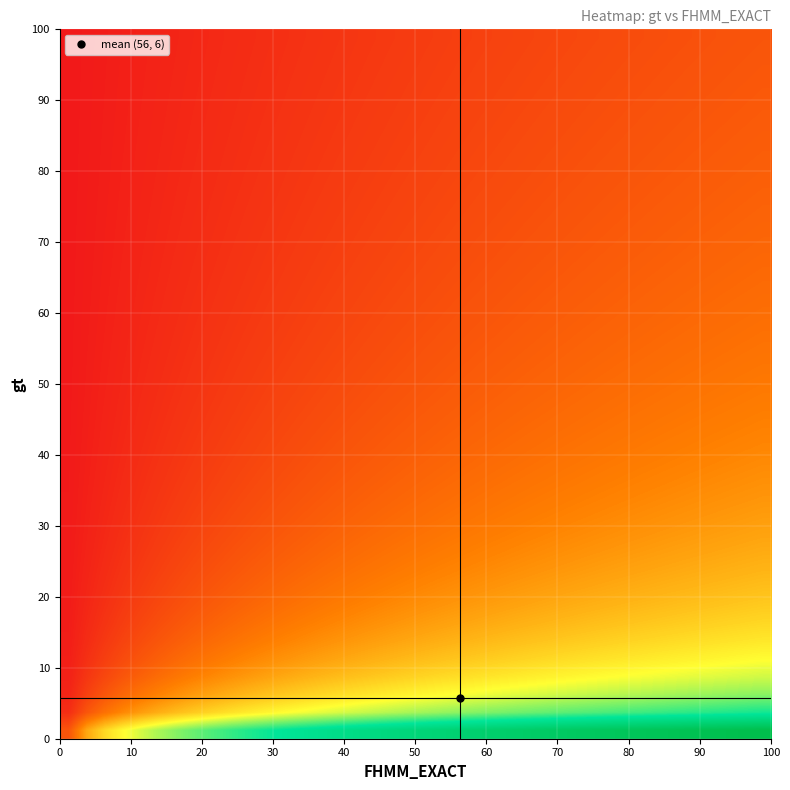

Reading left to right, transcribe all the data shown in this chart.

row_0: 0.7	1.5	2.0	2.3	2.5	2.7	2.9	3.0	3.1	3.2	3.3	3.4	3.5	3.6	3.6	3.7	3.8	3.8	3.9	3.9	4.0	4.0	4.1	4.1	4.2	4.2	4.2	4.3	4.3	4.3	4.4	4.4	4.4	4.5	4.5	4.5	4.5	4.6	4.6	4.6
row_1: 0.2	0.7	1.0	1.2	1.4	1.6	1.7	1.8	2.0	2.0	2.1	2.2	2.3	2.4	2.4	2.5	2.5	2.6	2.7	2.7	2.8	2.8	2.8	2.9	2.9	3.0	3.0	3.0	3.1	3.1	3.1	3.2	3.2	3.2	3.2	3.3	3.3	3.3	3.4	3.4
row_2: 0.2	0.5	0.7	0.9	1.0	1.2	1.3	1.4	1.5	1.6	1.7	1.8	1.8	1.9	1.9	2.0	2.1	2.1	2.2	2.2	2.3	2.3	2.3	2.4	2.4	2.5	2.5	2.5	2.6	2.6	2.6	2.6	2.7	2.7	2.7	2.8	2.8	2.8	2.8	2.9
row_3: 0.1	0.3	0.5	0.7	0.8	1.0	1.1	1.2	1.2	1.3	1.4	1.5	1.5	1.6	1.7	1.7	1.8	1.8	1.9	1.9	1.9	2.0	2.0	2.1	2.1	2.1	2.2	2.2	2.2	2.3	2.3	2.3	2.4	2.4	2.4	2.4	2.5	2.5	2.5	2.5
row_4: 0.1	0.3	0.4	0.6	0.7	0.8	0.9	1.0	1.1	1.1	1.2	1.3	1.3	1.4	1.5	1.5	1.6	1.6	1.6	1.7	1.7	1.8	1.8	1.8	1.9	1.9	1.9	2.0	2.0	2.0	2.1	2.1	2.1	2.2	2.2	2.2	2.2	2.3	2.3	2.3
row_5: 0.1	0.2	0.4	0.5	0.6	0.7	0.8	0.9	0.9	1.0	1.1	1.1	1.2	1.2	1.3	1.3	1.4	1.4	1.5	1.5	1.6	1.6	1.6	1.7	1.7	1.7	1.8	1.8	1.8	1.9	1.9	1.9	1.9	2.0	2.0	2.0	2.0	2.1	2.1	2.1
row_6: 0.1	0.2	0.3	0.4	0.5	0.6	0.7	0.8	0.8	0.9	1.0	1.0	1.1	1.1	1.2	1.2	1.3	1.3	1.4	1.4	1.4	1.5	1.5	1.5	1.6	1.6	1.6	1.7	1.7	1.7	1.8	1.8	1.8	1.8	1.9	1.9	1.9	1.9	1.9	2.0
row_7: 0.1	0.2	0.3	0.4	0.5	0.5	0.6	0.7	0.8	0.8	0.9	0.9	1.0	1.0	1.1	1.1	1.2	1.2	1.2	1.3	1.3	1.4	1.4	1.4	1.5	1.5	1.5	1.5	1.6	1.6	1.6	1.7	1.7	1.7	1.7	1.8	1.8	1.8	1.8	1.8
row_8: 0.0	0.2	0.3	0.3	0.4	0.5	0.6	0.6	0.7	0.8	0.8	0.9	0.9	1.0	1.0	1.0	1.1	1.1	1.2	1.2	1.2	1.3	1.3	1.3	1.4	1.4	1.4	1.5	1.5	1.5	1.5	1.6	1.6	1.6	1.6	1.7	1.7	1.7	1.7	1.7
row_9: 0.0	0.1	0.2	0.3	0.4	0.5	0.5	0.6	0.6	0.7	0.7	0.8	0.8	0.9	0.9	1.0	1.0	1.0	1.1	1.1	1.2	1.2	1.2	1.3	1.3	1.3	1.3	1.4	1.4	1.4	1.4	1.5	1.5	1.5	1.5	1.6	1.6	1.6	1.6	1.6
row_10: 0.0	0.1	0.2	0.3	0.4	0.4	0.5	0.5	0.6	0.6	0.7	0.7	0.8	0.8	0.9	0.9	0.9	1.0	1.0	1.1	1.1	1.1	1.1	1.2	1.2	1.2	1.3	1.3	1.3	1.3	1.4	1.4	1.4	1.4	1.5	1.5	1.5	1.5	1.5	1.6
row_11: 0.0	0.1	0.2	0.3	0.3	0.4	0.4	0.5	0.6	0.6	0.6	0.7	0.7	0.8	0.8	0.9	0.9	0.9	1.0	1.0	1.0	1.1	1.1	1.1	1.1	1.2	1.2	1.2	1.3	1.3	1.3	1.3	1.3	1.4	1.4	1.4	1.4	1.5	1.5	1.5
row_12: 0.0	0.1	0.2	0.2	0.3	0.4	0.4	0.5	0.5	0.6	0.6	0.7	0.7	0.7	0.8	0.8	0.8	0.9	0.9	0.9	1.0	1.0	1.0	1.1	1.1	1.1	1.1	1.2	1.2	1.2	1.2	1.3	1.3	1.3	1.3	1.3	1.4	1.4	1.4	1.4
row_13: 0.0	0.1	0.2	0.2	0.3	0.3	0.4	0.4	0.5	0.5	0.6	0.6	0.7	0.7	0.7	0.8	0.8	0.8	0.9	0.9	0.9	1.0	1.0	1.0	1.0	1.1	1.1	1.1	1.1	1.2	1.2	1.2	1.2	1.3	1.3	1.3	1.3	1.3	1.4	1.4
row_14: 0.0	0.1	0.2	0.2	0.3	0.3	0.4	0.4	0.5	0.5	0.5	0.6	0.6	0.7	0.7	0.7	0.8	0.8	0.8	0.9	0.9	0.9	0.9	1.0	1.0	1.0	1.0	1.1	1.1	1.1	1.1	1.2	1.2	1.2	1.2	1.2	1.3	1.3	1.3	1.3
row_15: 0.0	0.1	0.1	0.2	0.3	0.3	0.3	0.4	0.4	0.5	0.5	0.6	0.6	0.6	0.7	0.7	0.7	0.8	0.8	0.8	0.8	0.9	0.9	0.9	0.9	1.0	1.0	1.0	1.0	1.1	1.1	1.1	1.1	1.2	1.2	1.2	1.2	1.2	1.3	1.3
row_16: 0.0	0.1	0.1	0.2	0.2	0.3	0.3	0.4	0.4	0.5	0.5	0.5	0.6	0.6	0.6	0.7	0.7	0.7	0.8	0.8	0.8	0.8	0.9	0.9	0.9	0.9	1.0	1.0	1.0	1.0	1.0	1.1	1.1	1.1	1.1	1.2	1.2	1.2	1.2	1.2
row_17: 0.0	0.1	0.1	0.2	0.2	0.3	0.3	0.4	0.4	0.4	0.5	0.5	0.5	0.6	0.6	0.6	0.7	0.7	0.7	0.7	0.8	0.8	0.8	0.9	0.9	0.9	0.9	0.9	1.0	1.0	1.0	1.0	1.1	1.1	1.1	1.1	1.1	1.1	1.2	1.2
row_18: 0.0	0.1	0.1	0.2	0.2	0.3	0.3	0.3	0.4	0.4	0.4	0.5	0.5	0.5	0.6	0.6	0.6	0.7	0.7	0.7	0.7	0.8	0.8	0.8	0.8	0.9	0.9	0.9	0.9	1.0	1.0	1.0	1.0	1.0	1.1	1.1	1.1	1.1	1.1	1.1
row_19: 0.0	0.1	0.1	0.2	0.2	0.2	0.3	0.3	0.4	0.4	0.4	0.5	0.5	0.5	0.6	0.6	0.6	0.6	0.7	0.7	0.7	0.7	0.8	0.8	0.8	0.8	0.9	0.9	0.9	0.9	0.9	1.0	1.0	1.0	1.0	1.0	1.1	1.1	1.1	1.1
row_20: 0.0	0.1	0.1	0.2	0.2	0.2	0.3	0.3	0.3	0.4	0.4	0.4	0.5	0.5	0.5	0.6	0.6	0.6	0.6	0.7	0.7	0.7	0.7	0.8	0.8	0.8	0.8	0.9	0.9	0.9	0.9	0.9	1.0	1.0	1.0	1.0	1.0	1.0	1.1	1.1
row_21: 0.0	0.1	0.1	0.1	0.2	0.2	0.3	0.3	0.3	0.4	0.4	0.4	0.5	0.5	0.5	0.5	0.6	0.6	0.6	0.6	0.7	0.7	0.7	0.7	0.8	0.8	0.8	0.8	0.8	0.9	0.9	0.9	0.9	0.9	1.0	1.0	1.0	1.0	1.0	1.0
row_22: 0.0	0.1	0.1	0.1	0.2	0.2	0.3	0.3	0.3	0.4	0.4	0.4	0.4	0.5	0.5	0.5	0.5	0.6	0.6	0.6	0.6	0.7	0.7	0.7	0.7	0.8	0.8	0.8	0.8	0.8	0.9	0.9	0.9	0.9	0.9	0.9	1.0	1.0	1.0	1.0
row_23: 0.0	0.1	0.1	0.1	0.2	0.2	0.2	0.3	0.3	0.3	0.4	0.4	0.4	0.5	0.5	0.5	0.5	0.6	0.6	0.6	0.6	0.6	0.7	0.7	0.7	0.7	0.8	0.8	0.8	0.8	0.8	0.9	0.9	0.9	0.9	0.9	0.9	1.0	1.0	1.0
row_24: 0.0	0.1	0.1	0.1	0.2	0.2	0.2	0.3	0.3	0.3	0.4	0.4	0.4	0.4	0.5	0.5	0.5	0.5	0.6	0.6	0.6	0.6	0.7	0.7	0.7	0.7	0.7	0.8	0.8	0.8	0.8	0.8	0.8	0.9	0.9	0.9	0.9	0.9	0.9	1.0
row_25: 0.0	0.1	0.1	0.1	0.2	0.2	0.2	0.3	0.3	0.3	0.3	0.4	0.4	0.4	0.4	0.5	0.5	0.5	0.5	0.6	0.6	0.6	0.6	0.7	0.7	0.7	0.7	0.7	0.8	0.8	0.8	0.8	0.8	0.8	0.9	0.9	0.9	0.9	0.9	0.9
row_26: 0.0	0.1	0.1	0.1	0.2	0.2	0.2	0.2	0.3	0.3	0.3	0.4	0.4	0.4	0.4	0.5	0.5	0.5	0.5	0.6	0.6	0.6	0.6	0.6	0.7	0.7	0.7	0.7	0.7	0.7	0.8	0.8	0.8	0.8	0.8	0.9	0.9	0.9	0.9	0.9
row_27: 0.0	0.0	0.1	0.1	0.1	0.2	0.2	0.2	0.3	0.3	0.3	0.3	0.4	0.4	0.4	0.4	0.5	0.5	0.5	0.5	0.6	0.6	0.6	0.6	0.6	0.7	0.7	0.7	0.7	0.7	0.7	0.8	0.8	0.8	0.8	0.8	0.8	0.9	0.9	0.9
row_28: 0.0	0.0	0.1	0.1	0.1	0.2	0.2	0.2	0.3	0.3	0.3	0.3	0.4	0.4	0.4	0.4	0.5	0.5	0.5	0.5	0.5	0.6	0.6	0.6	0.6	0.6	0.7	0.7	0.7	0.7	0.7	0.7	0.8	0.8	0.8	0.8	0.8	0.8	0.9	0.9
row_29: 0.0	0.0	0.1	0.1	0.1	0.2	0.2	0.2	0.3	0.3	0.3	0.3	0.4	0.4	0.4	0.4	0.4	0.5	0.5	0.5	0.5	0.5	0.6	0.6	0.6	0.6	0.6	0.7	0.7	0.7	0.7	0.7	0.7	0.8	0.8	0.8	0.8	0.8	0.8	0.9
row_30: 0.0	0.0	0.1	0.1	0.1	0.2	0.2	0.2	0.2	0.3	0.3	0.3	0.3	0.4	0.4	0.4	0.4	0.5	0.5	0.5	0.5	0.5	0.6	0.6	0.6	0.6	0.6	0.6	0.7	0.7	0.7	0.7	0.7	0.7	0.8	0.8	0.8	0.8	0.8	0.8
row_31: 0.0	0.0	0.1	0.1	0.1	0.2	0.2	0.2	0.2	0.3	0.3	0.3	0.3	0.4	0.4	0.4	0.4	0.4	0.5	0.5	0.5	0.5	0.5	0.6	0.6	0.6	0.6	0.6	0.6	0.7	0.7	0.7	0.7	0.7	0.7	0.8	0.8	0.8	0.8	0.8
row_32: 0.0	0.0	0.1	0.1	0.1	0.2	0.2	0.2	0.2	0.3	0.3	0.3	0.3	0.3	0.4	0.4	0.4	0.4	0.4	0.5	0.5	0.5	0.5	0.5	0.6	0.6	0.6	0.6	0.6	0.6	0.7	0.7	0.7	0.7	0.7	0.7	0.8	0.8	0.8	0.8
row_33: 0.0	0.0	0.1	0.1	0.1	0.1	0.2	0.2	0.2	0.2	0.3	0.3	0.3	0.3	0.4	0.4	0.4	0.4	0.4	0.5	0.5	0.5	0.5	0.5	0.5	0.6	0.6	0.6	0.6	0.6	0.6	0.7	0.7	0.7	0.7	0.7	0.7	0.8	0.8	0.8
row_34: 0.0	0.0	0.1	0.1	0.1	0.1	0.2	0.2	0.2	0.2	0.3	0.3	0.3	0.3	0.3	0.4	0.4	0.4	0.4	0.4	0.5	0.5	0.5	0.5	0.5	0.6	0.6	0.6	0.6	0.6	0.6	0.6	0.7	0.7	0.7	0.7	0.7	0.7	0.7	0.8
row_35: 0.0	0.0	0.1	0.1	0.1	0.1	0.2	0.2	0.2	0.2	0.3	0.3	0.3	0.3	0.3	0.4	0.4	0.4	0.4	0.4	0.5	0.5	0.5	0.5	0.5	0.5	0.6	0.6	0.6	0.6	0.6	0.6	0.6	0.7	0.7	0.7	0.7	0.7	0.7	0.7
row_36: 0.0	0.0	0.1	0.1	0.1	0.1	0.2	0.2	0.2	0.2	0.3	0.3	0.3	0.3	0.3	0.4	0.4	0.4	0.4	0.4	0.4	0.5	0.5	0.5	0.5	0.5	0.5	0.6	0.6	0.6	0.6	0.6	0.6	0.7	0.7	0.7	0.7	0.7	0.7	0.7
row_37: 0.0	0.0	0.1	0.1	0.1	0.1	0.2	0.2	0.2	0.2	0.2	0.3	0.3	0.3	0.3	0.3	0.4	0.4	0.4	0.4	0.4	0.5	0.5	0.5	0.5	0.5	0.5	0.5	0.6	0.6	0.6	0.6	0.6	0.6	0.7	0.7	0.7	0.7	0.7	0.7
row_38: 0.0	0.0	0.1	0.1	0.1	0.1	0.2	0.2	0.2	0.2	0.2	0.3	0.3	0.3	0.3	0.3	0.4	0.4	0.4	0.4	0.4	0.4	0.5	0.5	0.5	0.5	0.5	0.5	0.6	0.6	0.6	0.6	0.6	0.6	0.6	0.7	0.7	0.7	0.7	0.7
row_39: 0.0	0.0	0.1	0.1	0.1	0.1	0.2	0.2	0.2	0.2	0.2	0.3	0.3	0.3	0.3	0.3	0.3	0.4	0.4	0.4	0.4	0.4	0.5	0.5	0.5	0.5	0.5	0.5	0.5	0.6	0.6	0.6	0.6	0.6	0.6	0.6	0.7	0.7	0.7	0.7